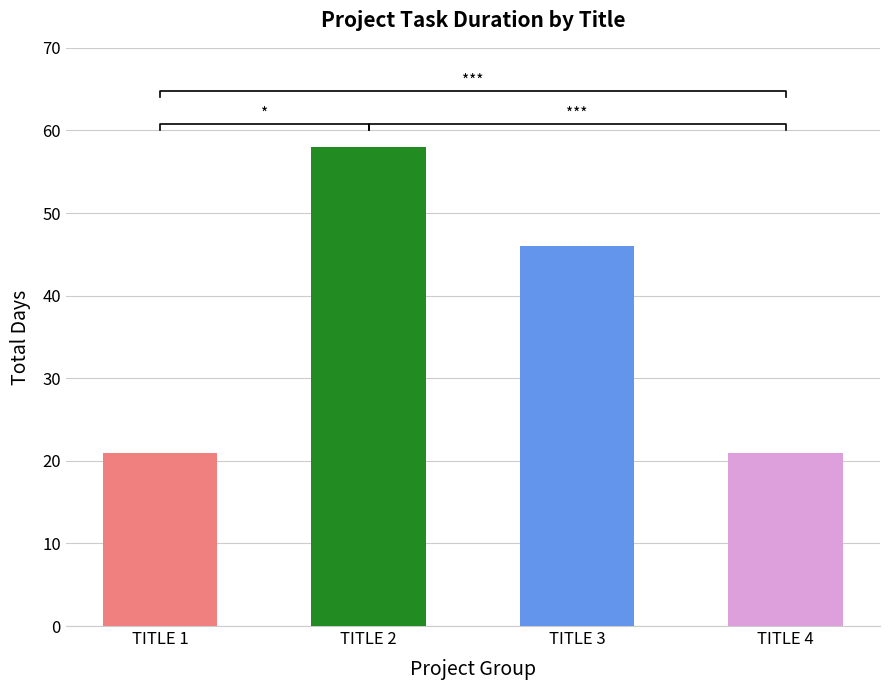

Rank the categories by value from lowest to highest.

TITLE 1, TITLE 4, TITLE 3, TITLE 2